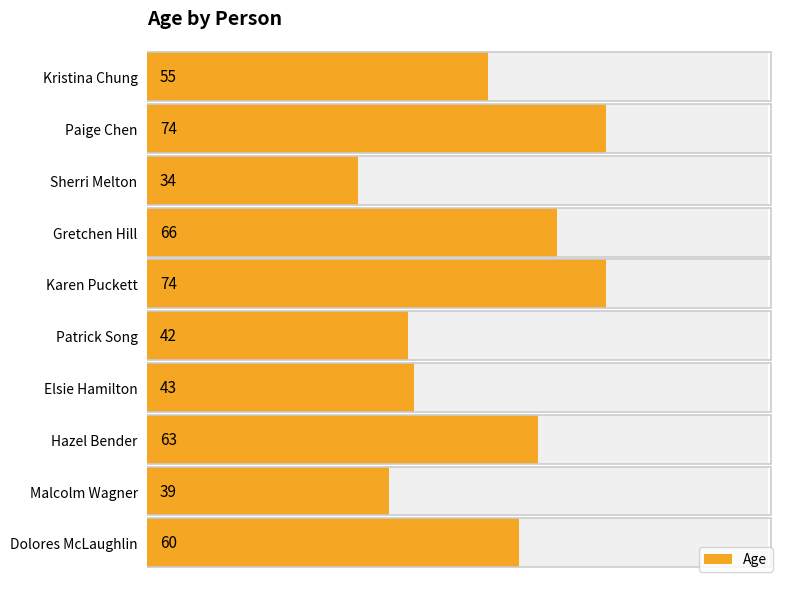

What is the average value?

55